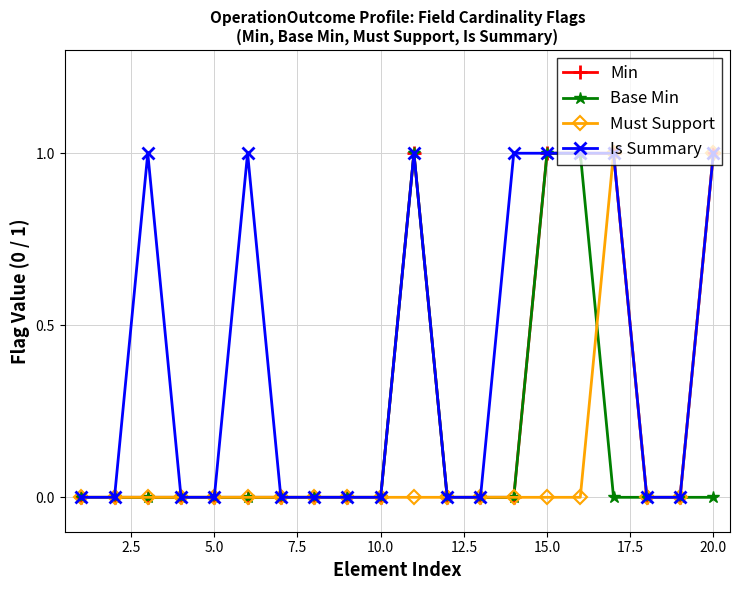

List the series in order of their overall mean, lowest first.

Must Support, Base Min, Min, Is Summary